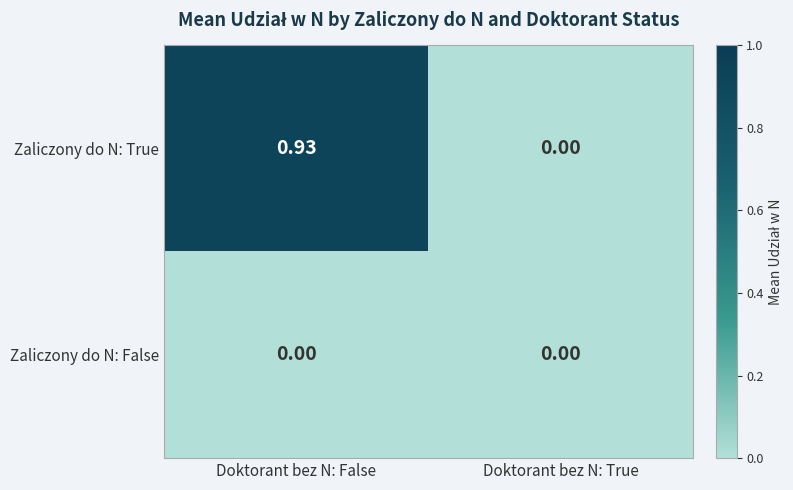

Which series has the largest range (max minus min)?

Zaliczony do N: True